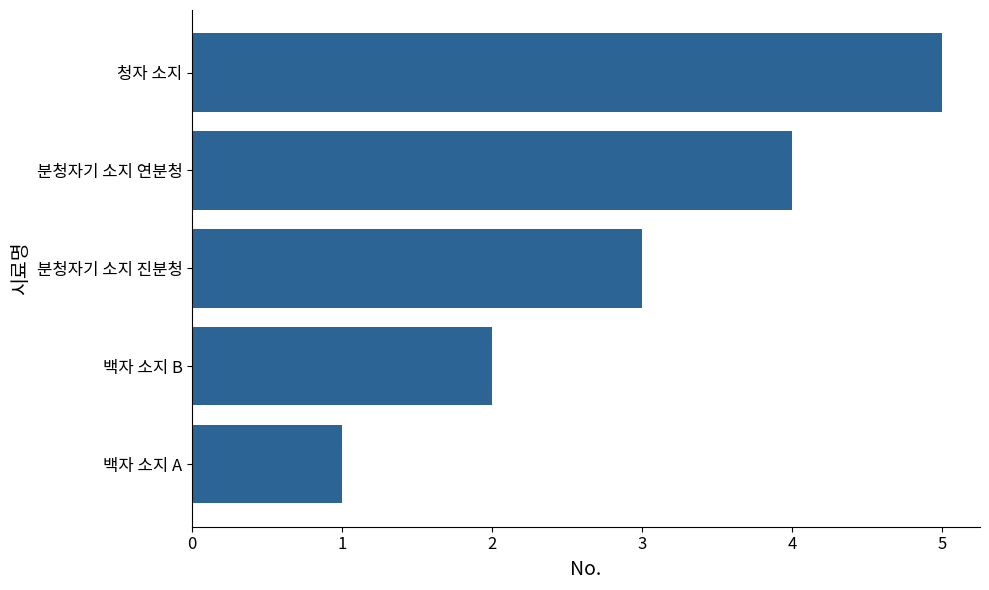

The chart shows a value of 3 at 분청자기 소지 연분청. True or false?

False